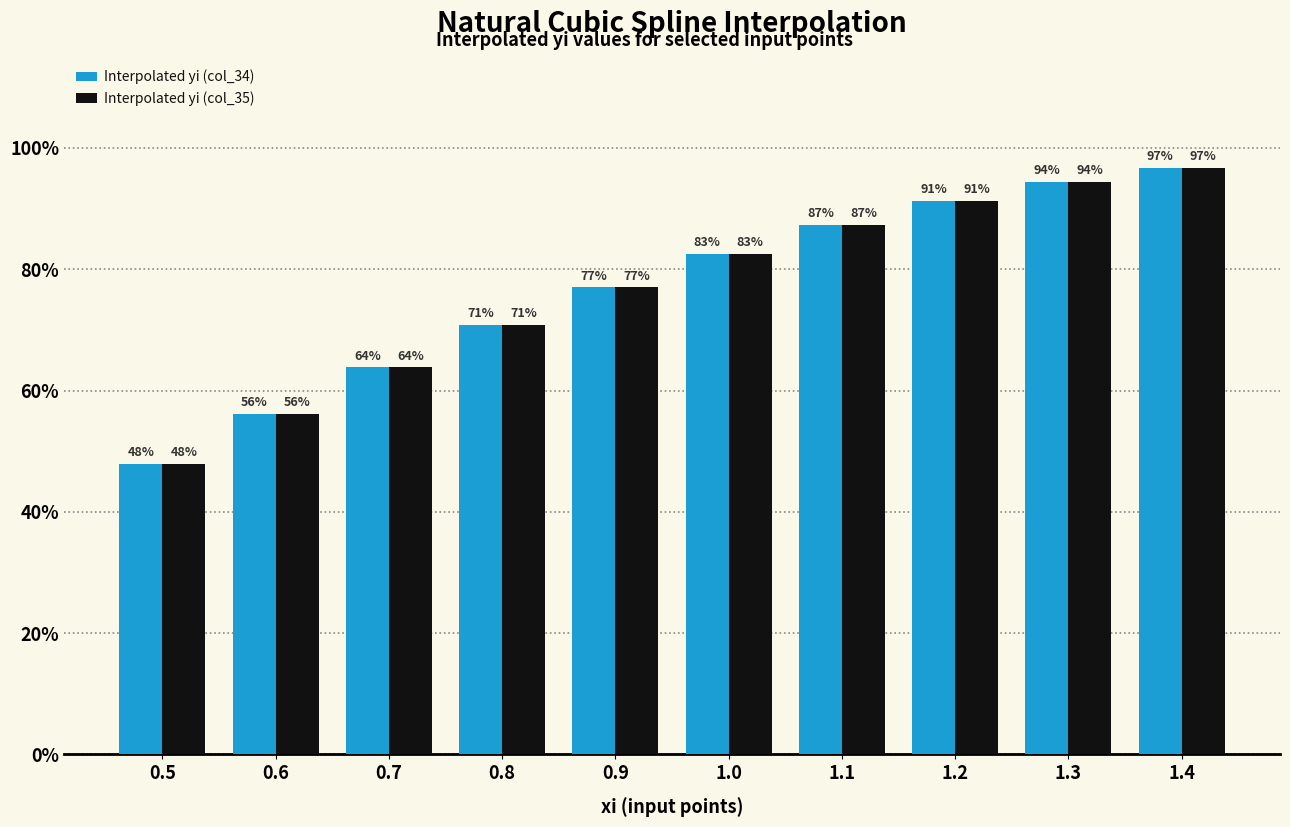

What are all the series names shown in the legend?

Interpolated yi (col_34), Interpolated yi (col_35)